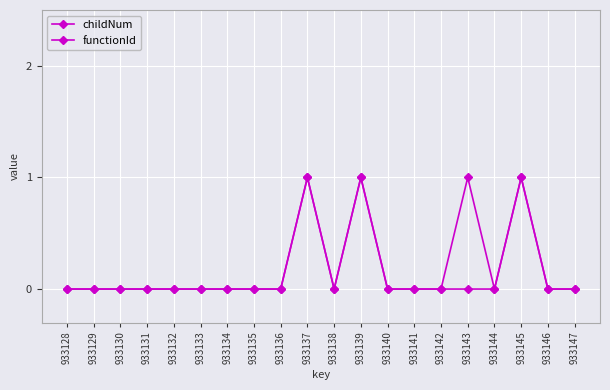

Reading left to right, what are all the values shown in this chart?

childNum: 0	0	0	0	0	0	0	0	0	1	0	1	0	0	0	0	0	1	0	0
functionId: 0	0	0	0	0	0	0	0	0	1	0	1	0	0	0	1	0	1	0	0